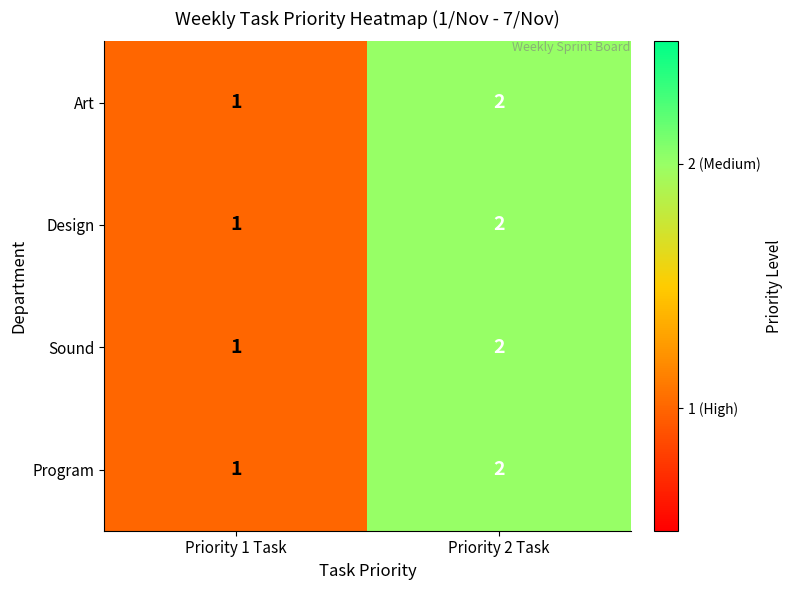

At which category is the sum across all series the highest?

Priority 2 Task